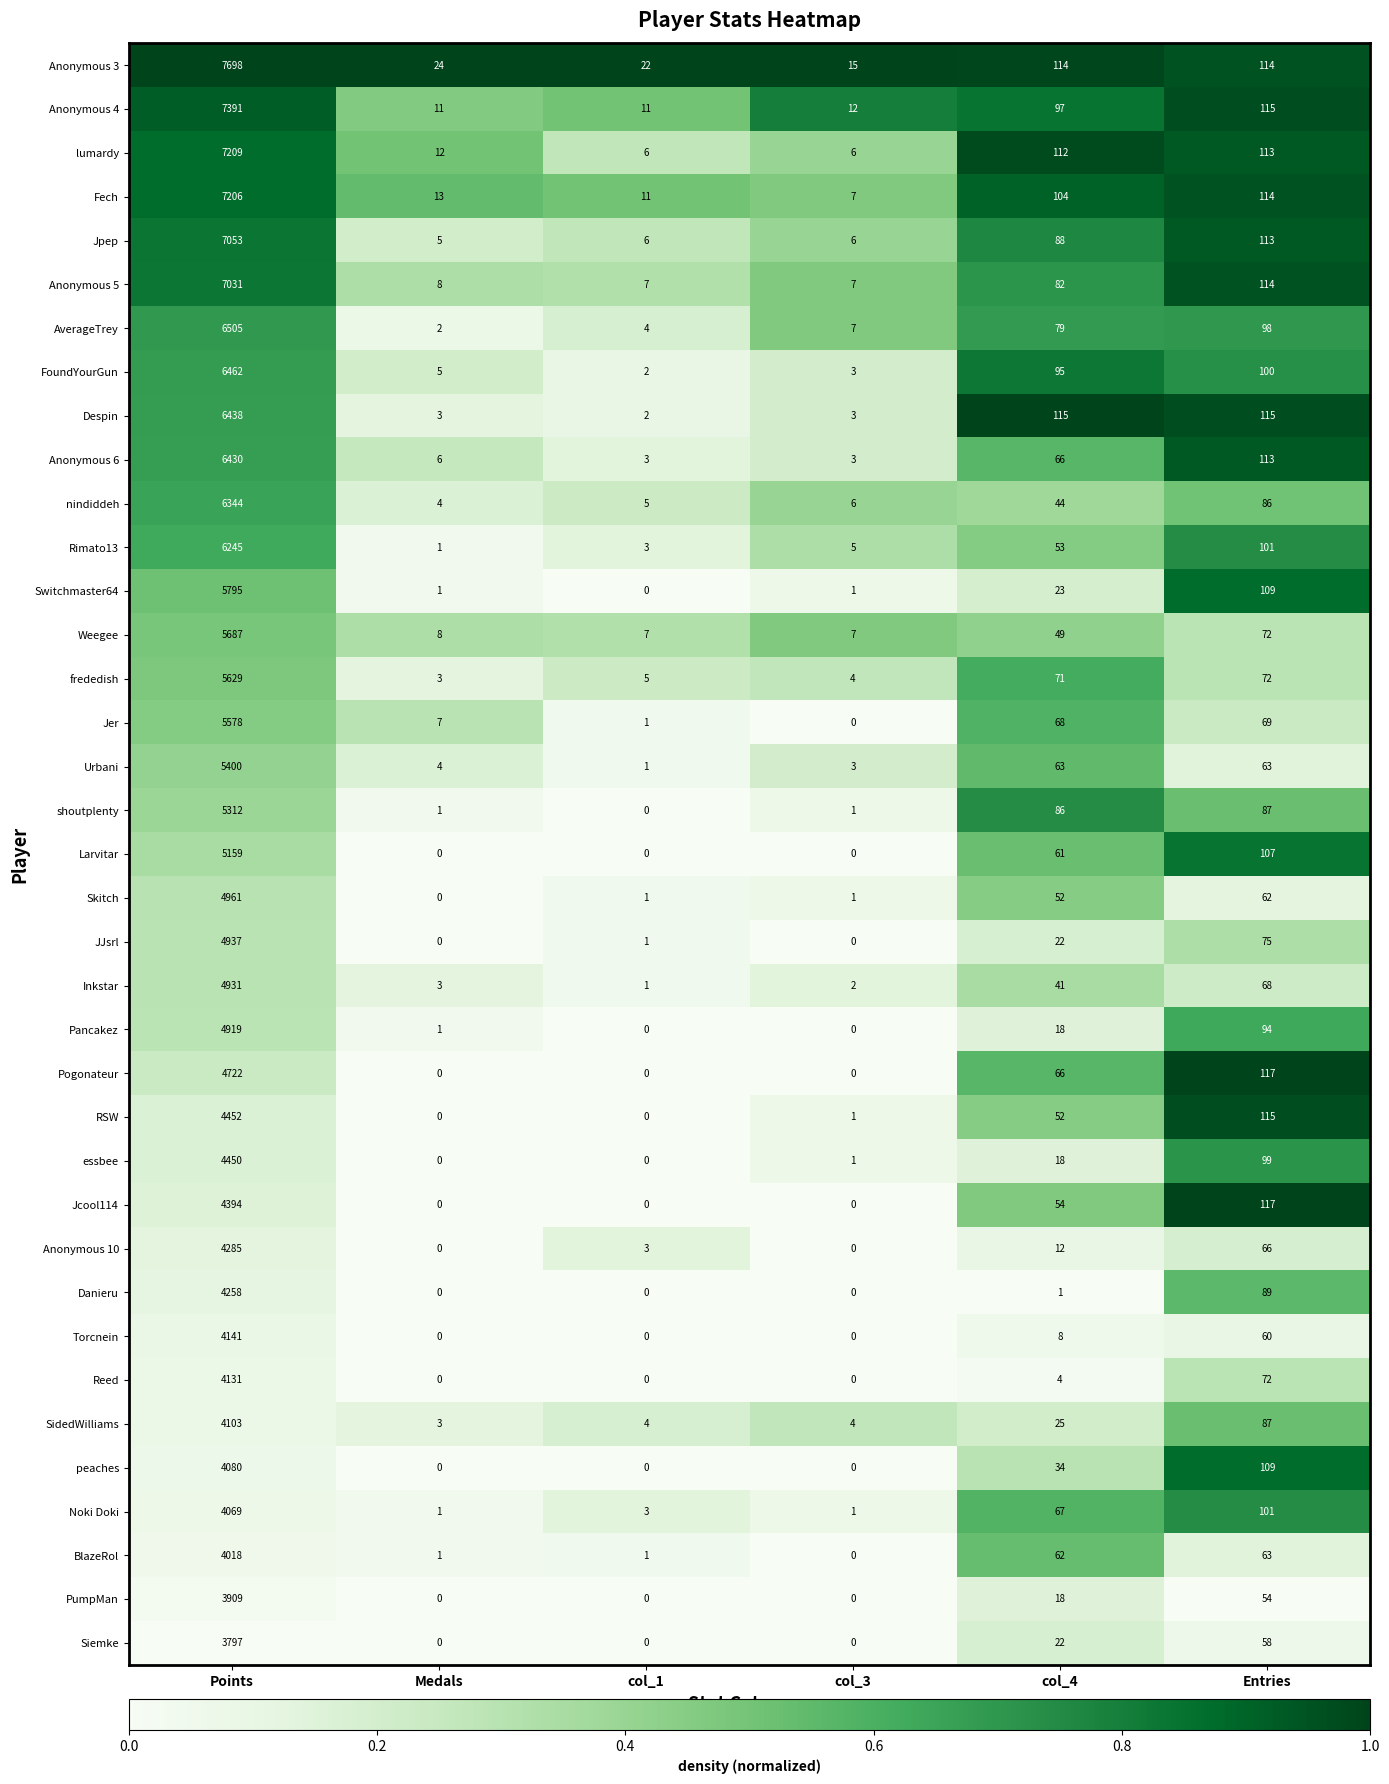

Rank the series by their maximum value, from highest to lowest.

Anonymous 3, Anonymous 4, lumardy, Fech, Jpep, Anonymous 5, AverageTrey, FoundYourGun, Despin, Anonymous 6, nindiddeh, Rimato13, Switchmaster64, Weegee, frededish, Jer, Urbani, shoutplenty, Larvitar, Skitch, JJsrl, Inkstar, Pancakez, Pogonateur, RSW, essbee, Jcool114, Anonymous 10, Danieru, Torcnein, Reed, SidedWilliams, peaches, Noki Doki, BlazeRol, PumpMan, Siemke